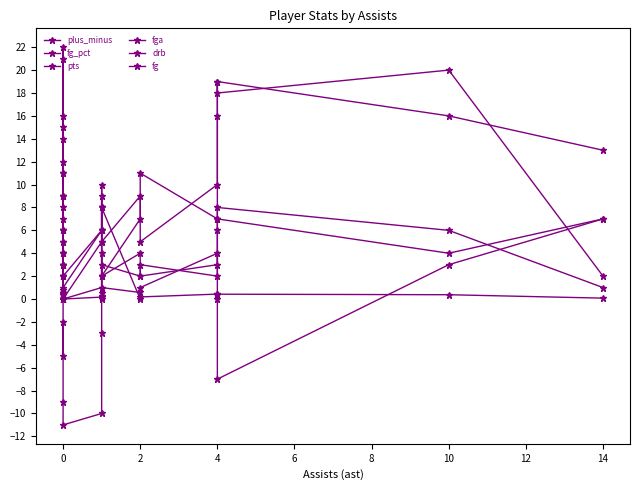

What is the sum of the drb values at 0 and 4?

12.0